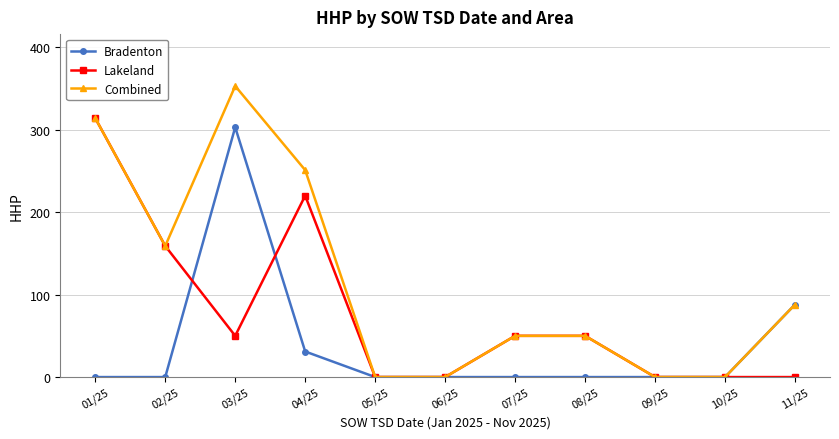

What is the difference between the second highest and second lowest values in the Lakeland series?

220